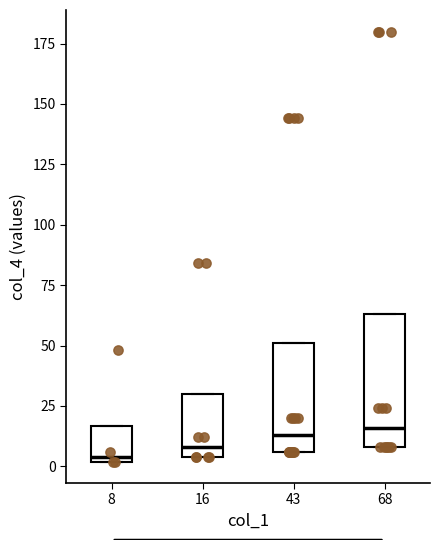

Reading left to right, transcribe this box plot: for each box, give where its median line is, the range the box spans, and where its two whiskers end, as read against the y-axis. The values are not printed on the chart, so give them approximately, as read against the axis.

8: median 5, box 0 to 15, whiskers 0 to 15
16: median 10, box 5 to 30, whiskers 5 to 30
43: median 15, box 5 to 50, whiskers 5 to 50
68: median 15, box 10 to 65, whiskers 10 to 65